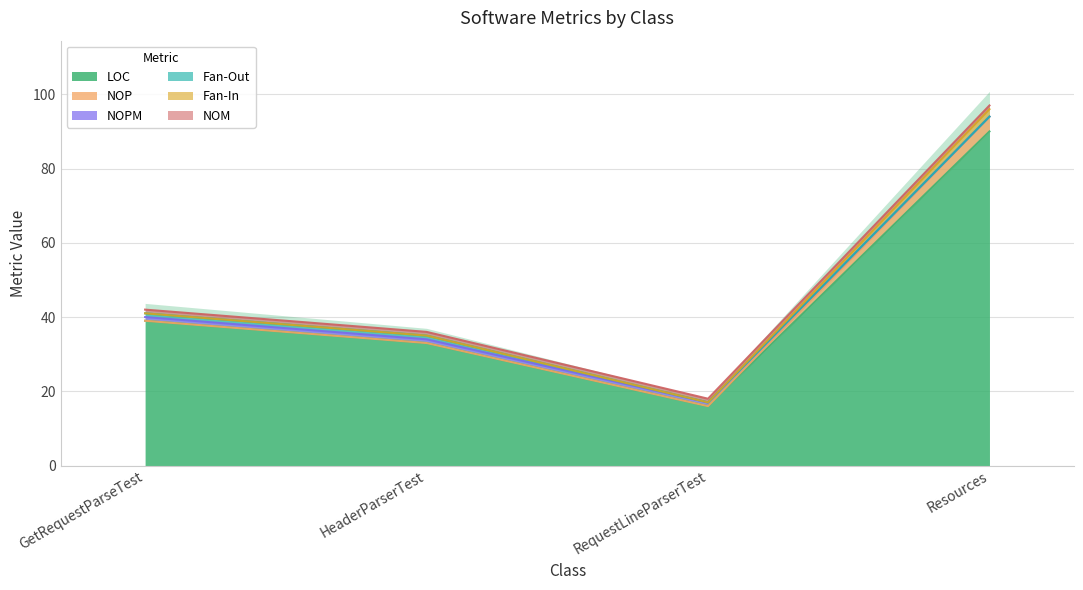

Where is Fan-In nearest to the value 1?

GetRequestParseTest